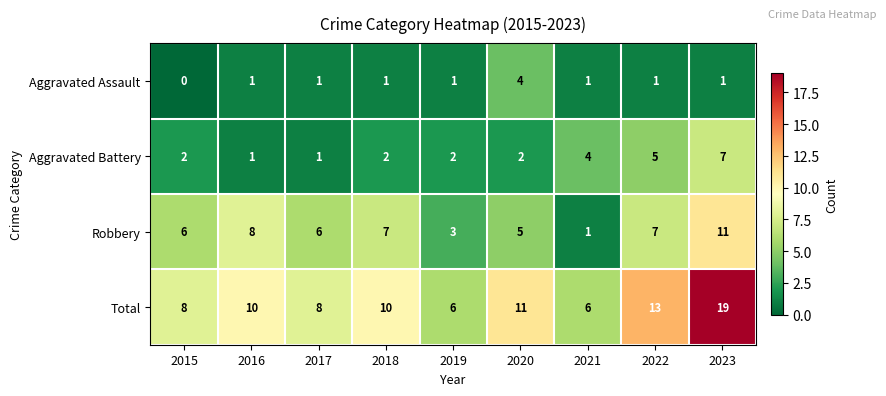

At which category is the sum across all series the highest?

2023